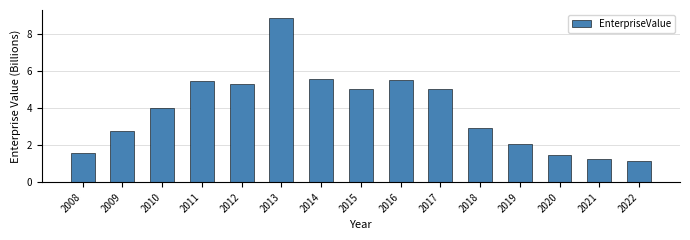

How many values are below 4?

7